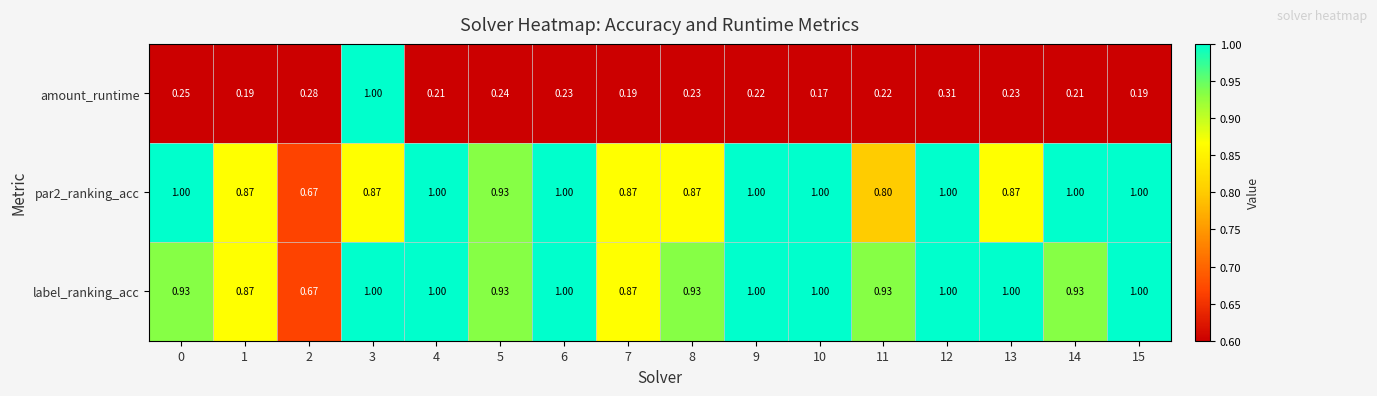

Which series has the largest total across all categories?

label_ranking_acc